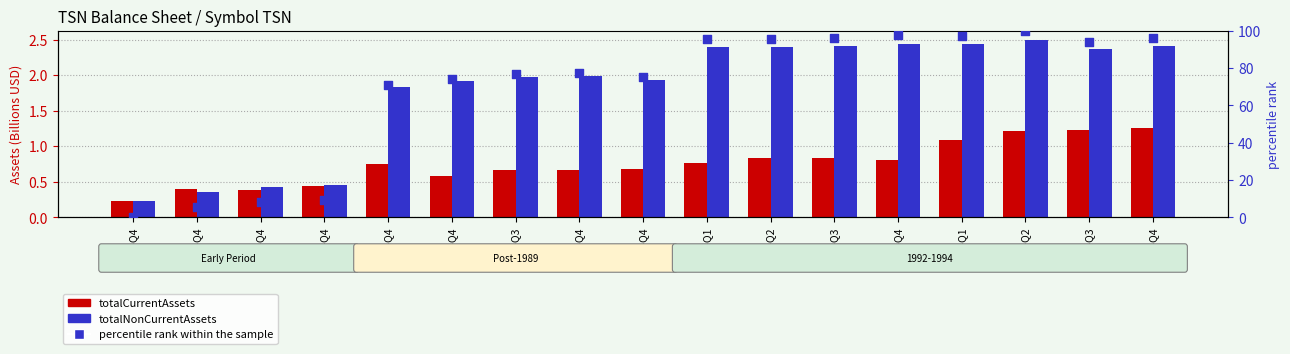

What is the total value across all series at 1994-Q2?

103.7